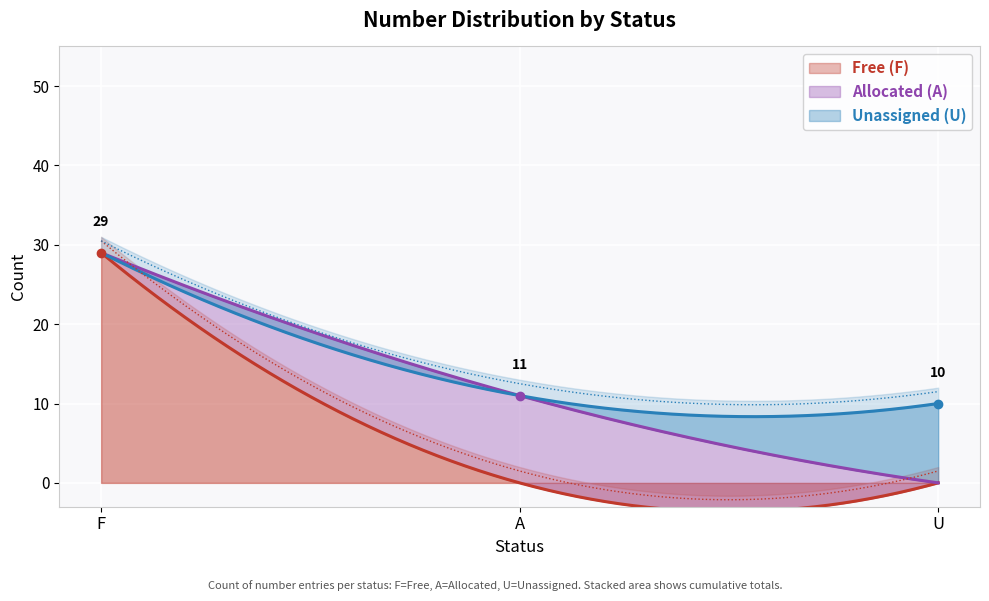

What is the label of the 1st point from the right?

U